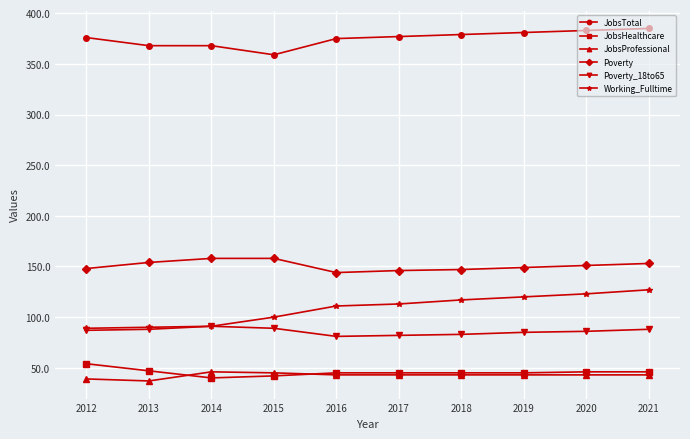

What is the total value across all series at 2016?

799